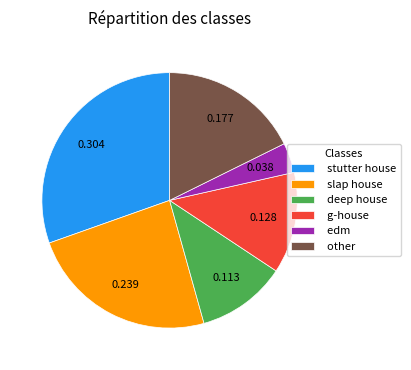

Rank the categories by value from highest to lowest.

stutter house, slap house, other, g-house, deep house, edm